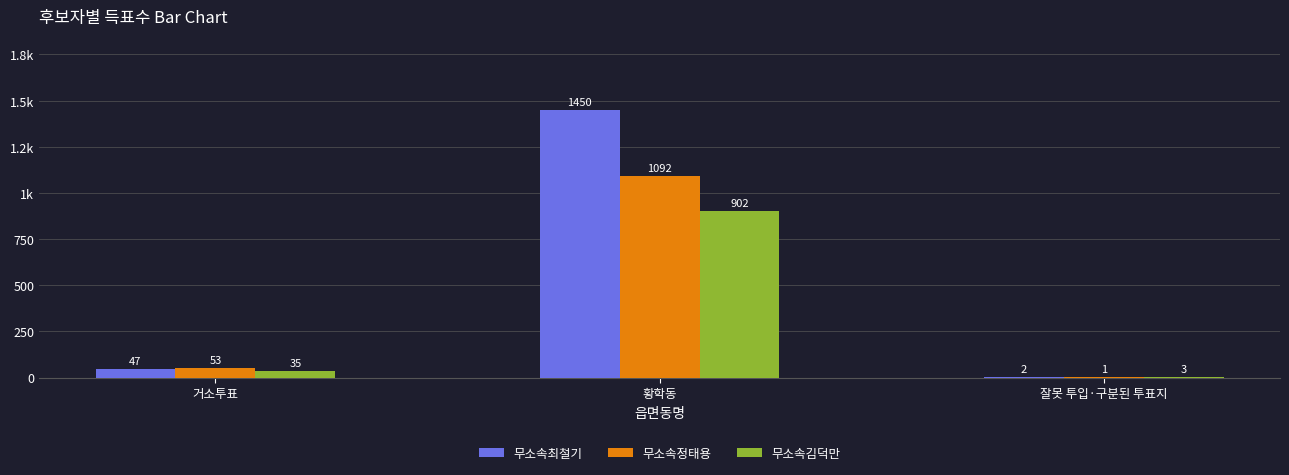

Reading right to left, list all the values displayed in this chart.

무소속최철기: 잘못 투입·구분된 투표지=2	황학동=1450	거소투표=47
무소속정태용: 잘못 투입·구분된 투표지=1	황학동=1092	거소투표=53
무소속김덕만: 잘못 투입·구분된 투표지=3	황학동=902	거소투표=35